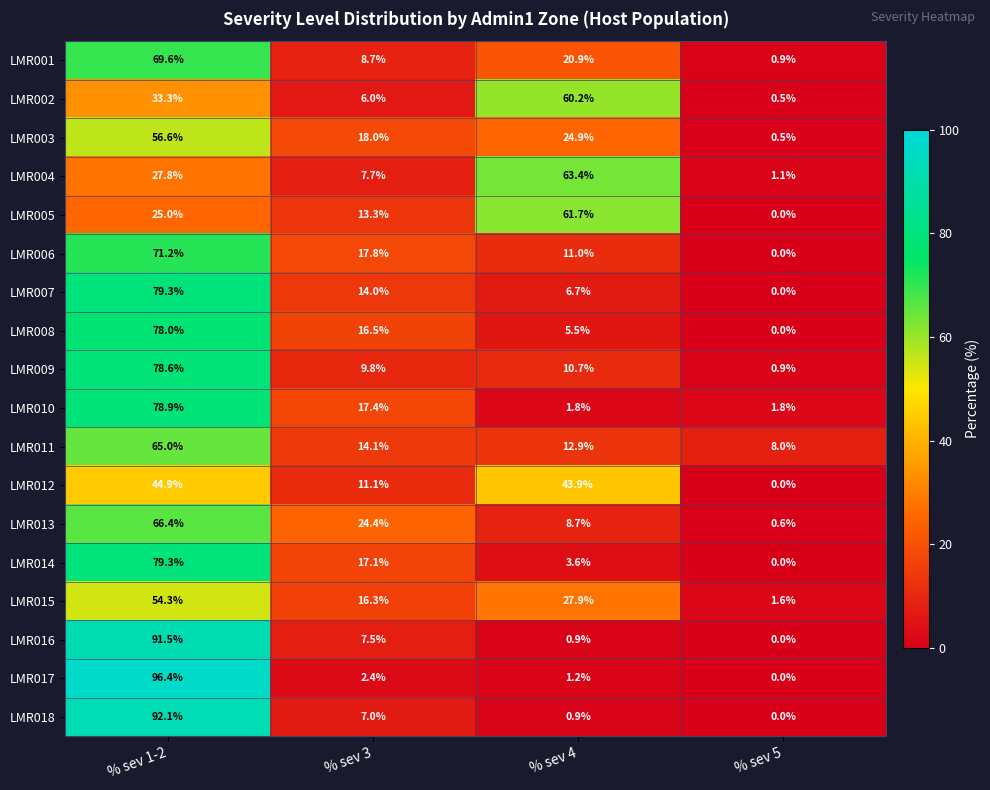

Read the LMR016 value at % sev 3.

7.5